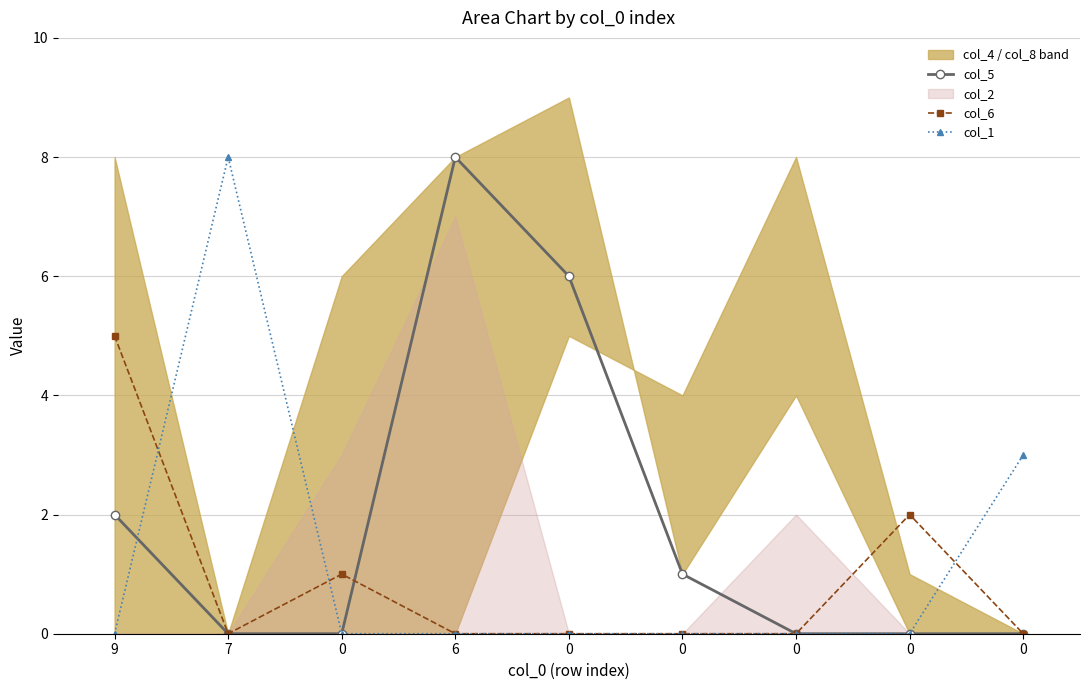

What is the sum of all col_1 values?

11